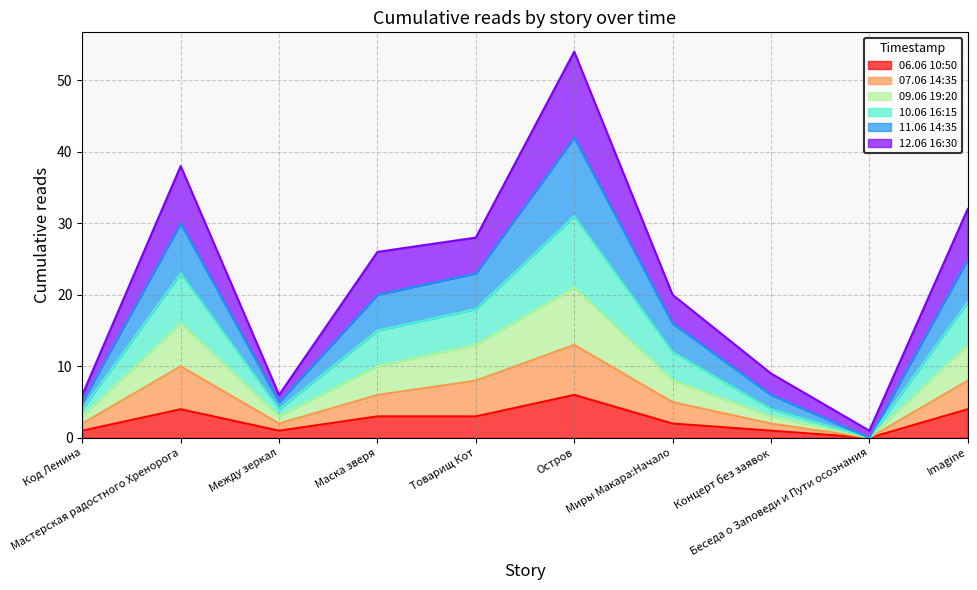

Which category has the lowest value in the 06.06 10:50 series?

Беседа о Заповеди и Пути осознания